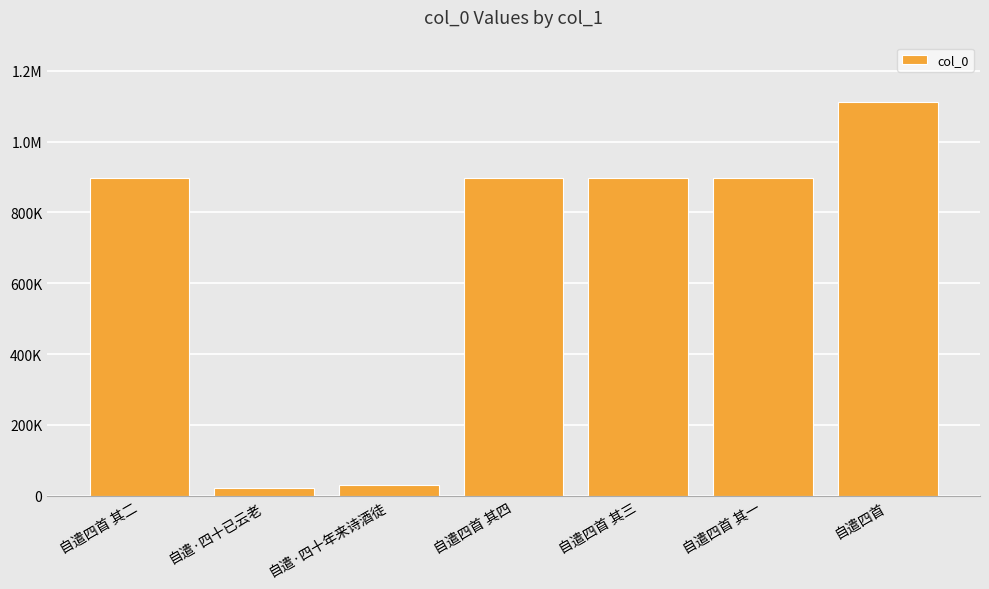

Where is the data nearest to the value 567853?

自遣四首 其四